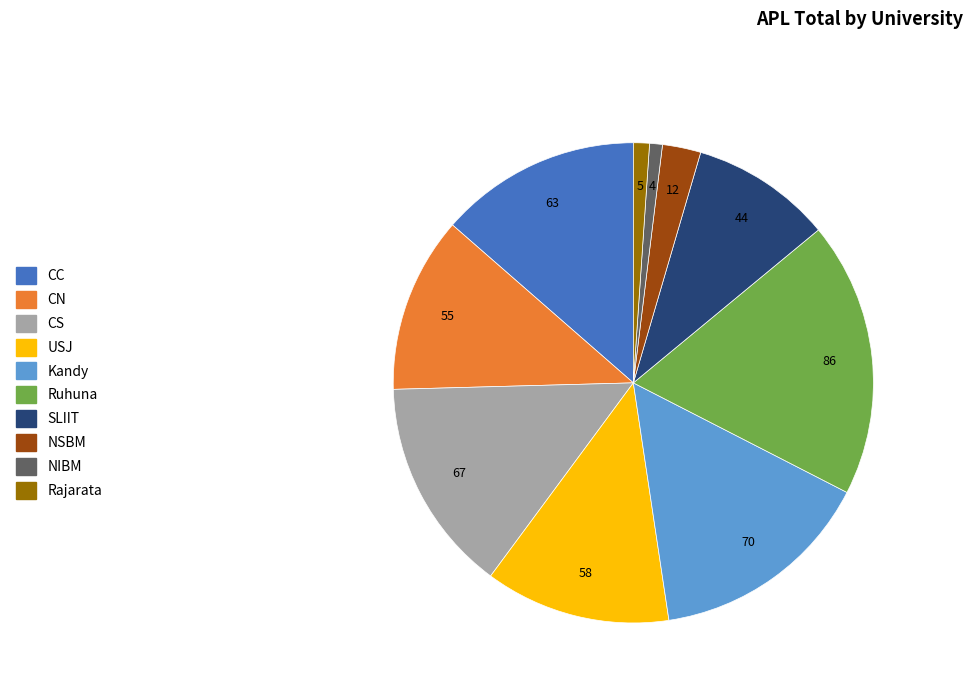

Do NSBM and USJ together represent more than half of the pie?

No